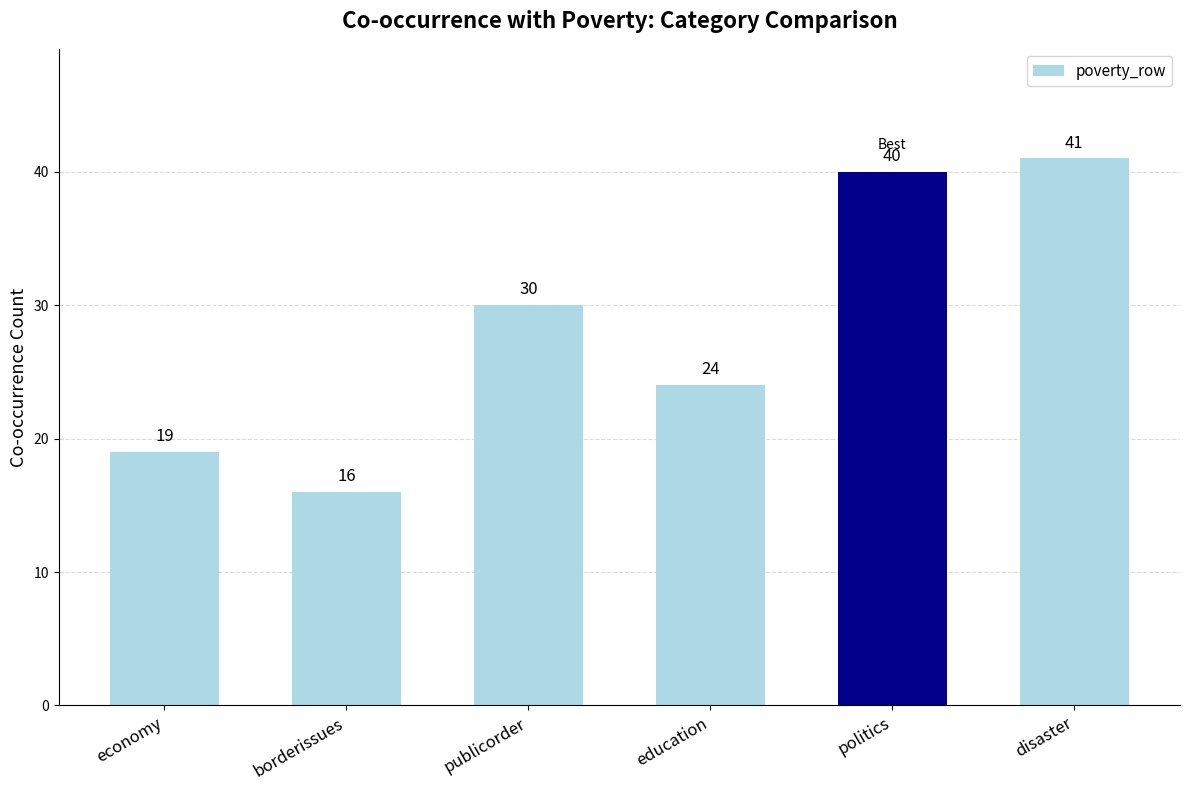

Count the number of data series in this chart.

1